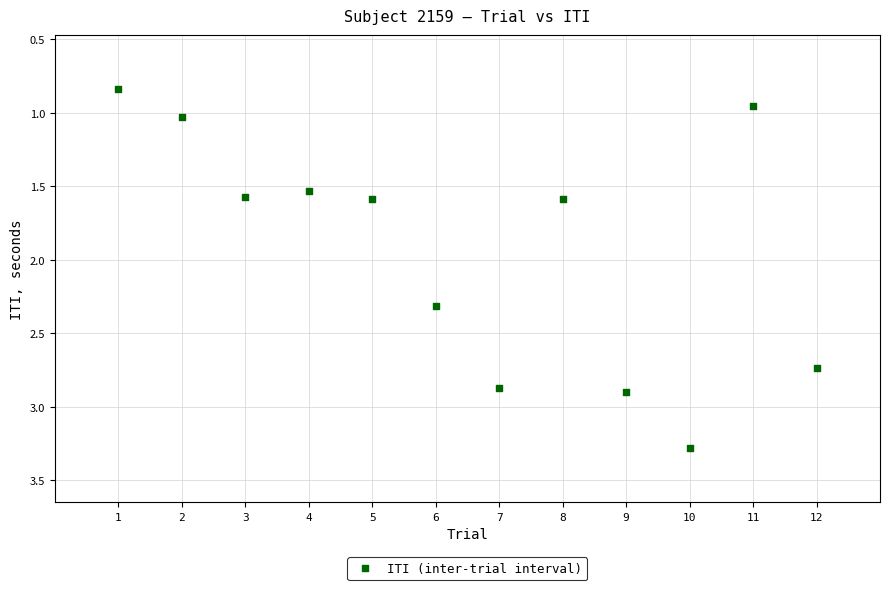

What is the average X value?

6.5